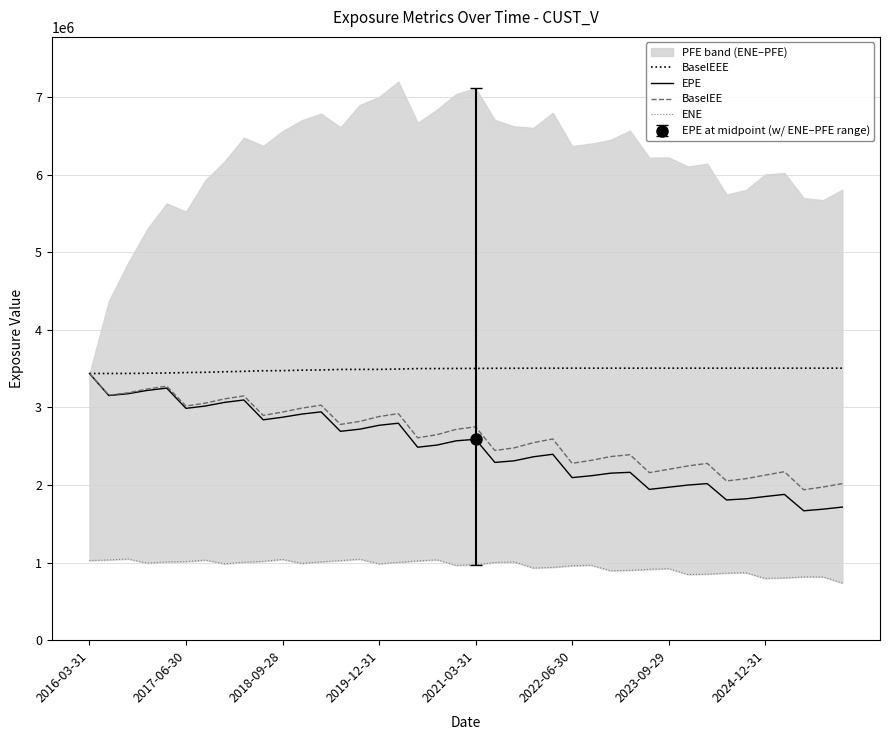

The value of ENE at 13 is 1026314.8. True or false?

True